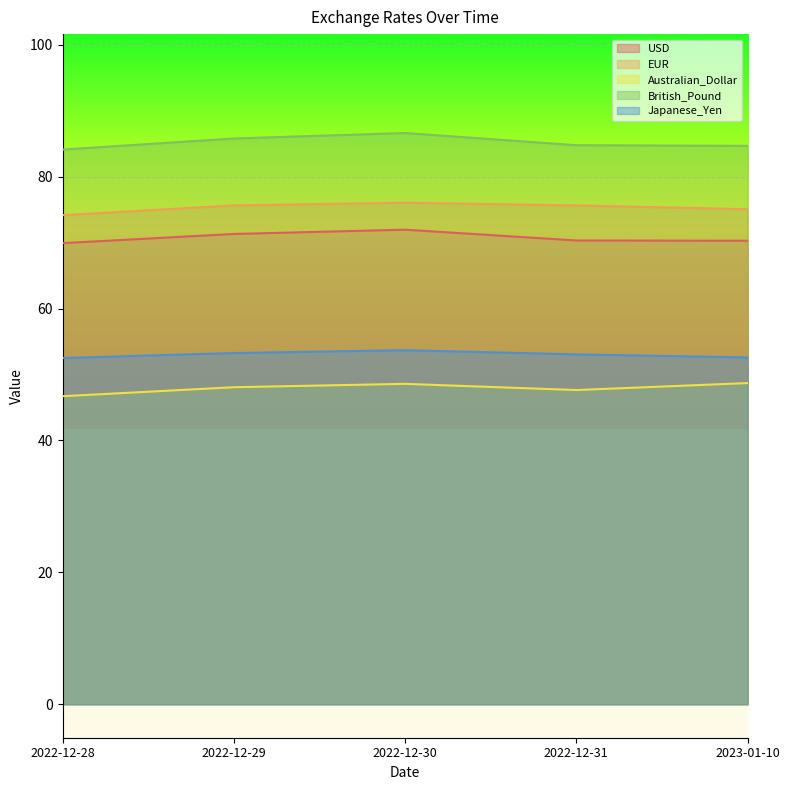

How many data points does each series have?

5